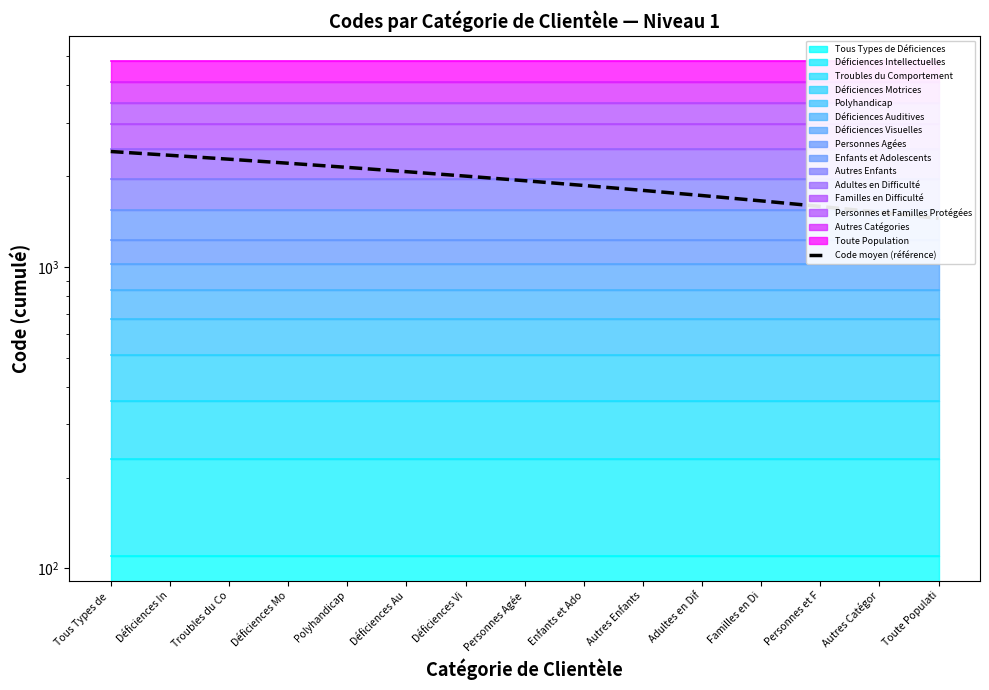

What is the ratio of the value at Déficiences In to the value at Adultes en Dif?

1.4